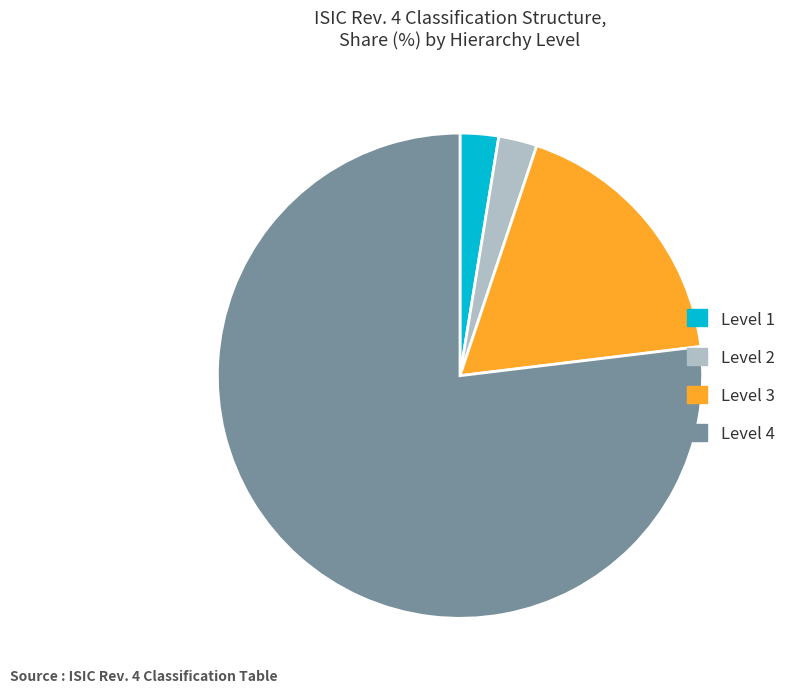

True or false: Level 1 accounts for 3% of the total.

True